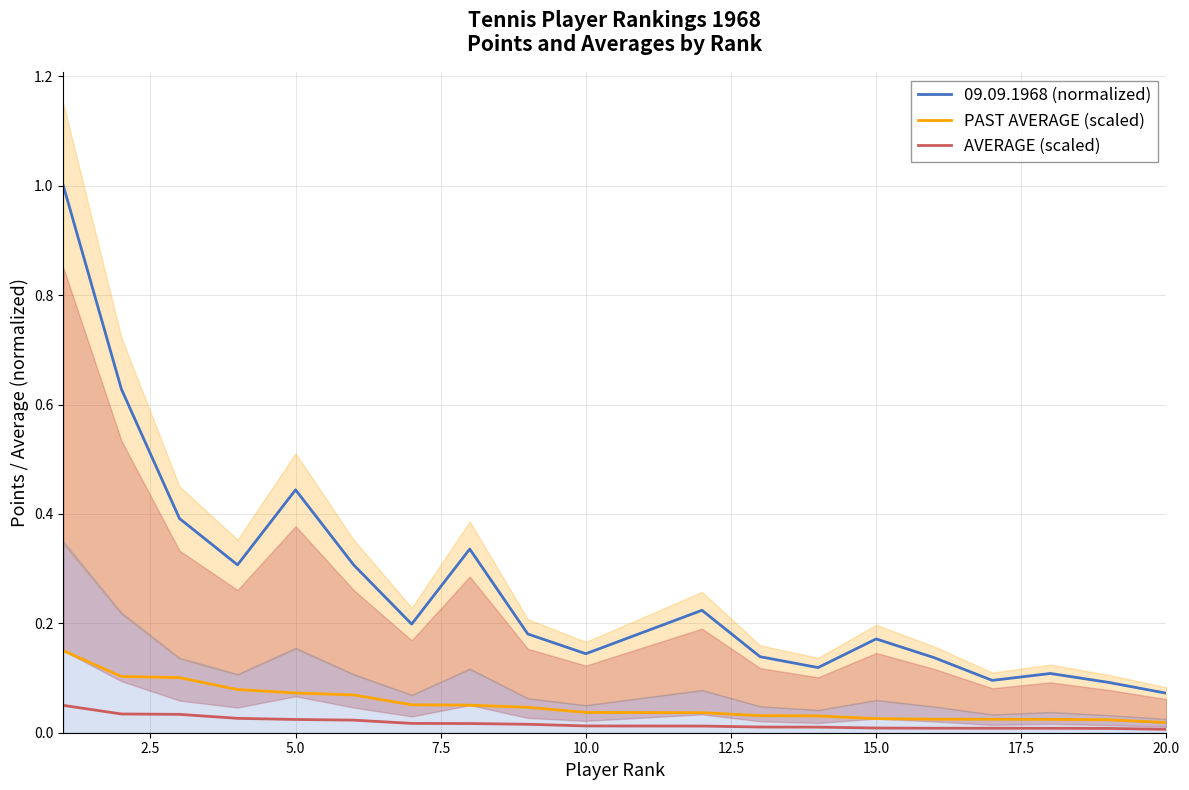

Which series has the largest range (max minus min)?

09.09.1968 (normalized)